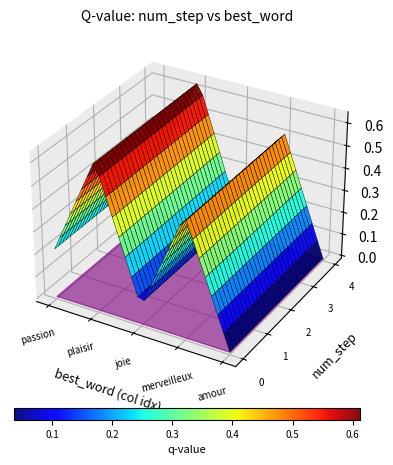

The value of merveilleux at 2 is 0.1. True or false?

False